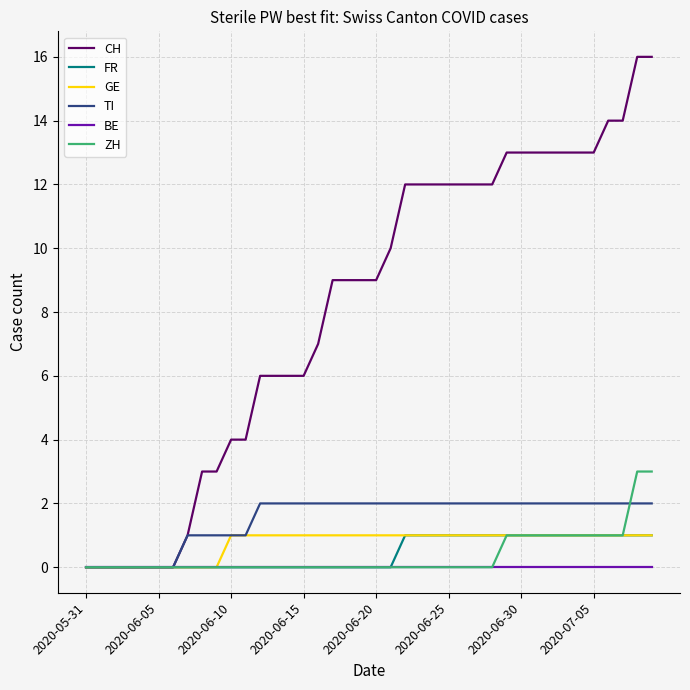

Which series has the widest spread of values?

CH